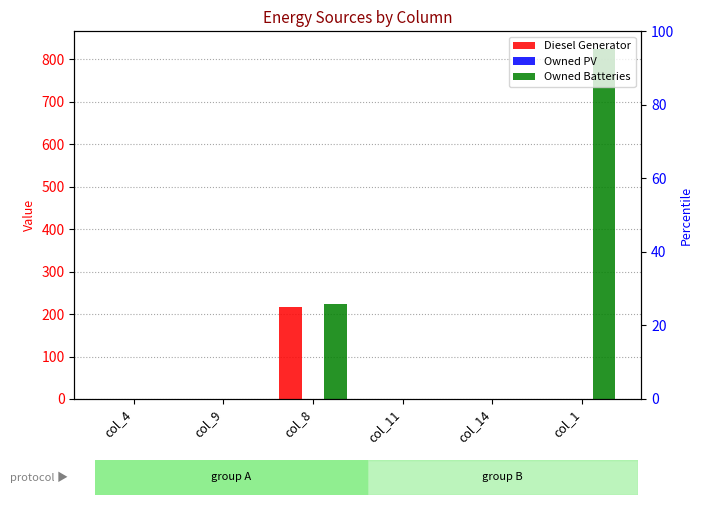

Which has a higher value, col_8 or col_9?

col_8